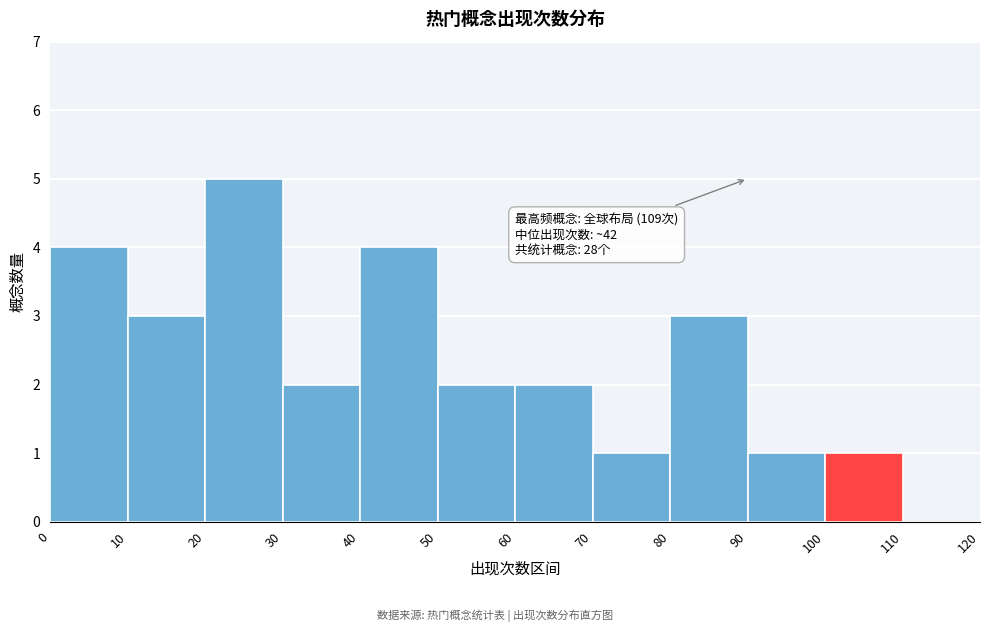

Which range on the x-axis has the tallest bar?

20 to 30